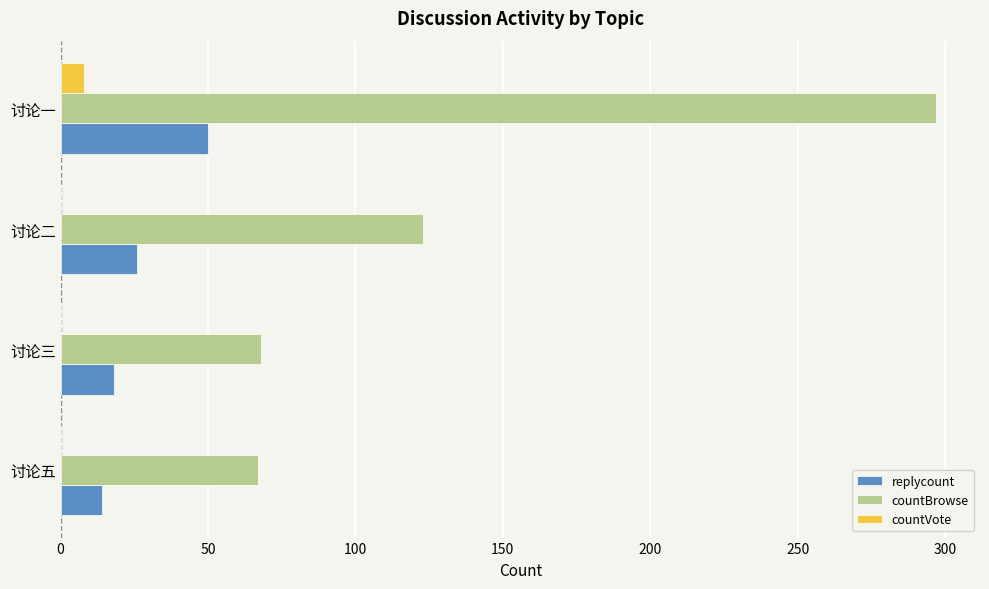

Which category has the highest value in the countVote series?

讨论一